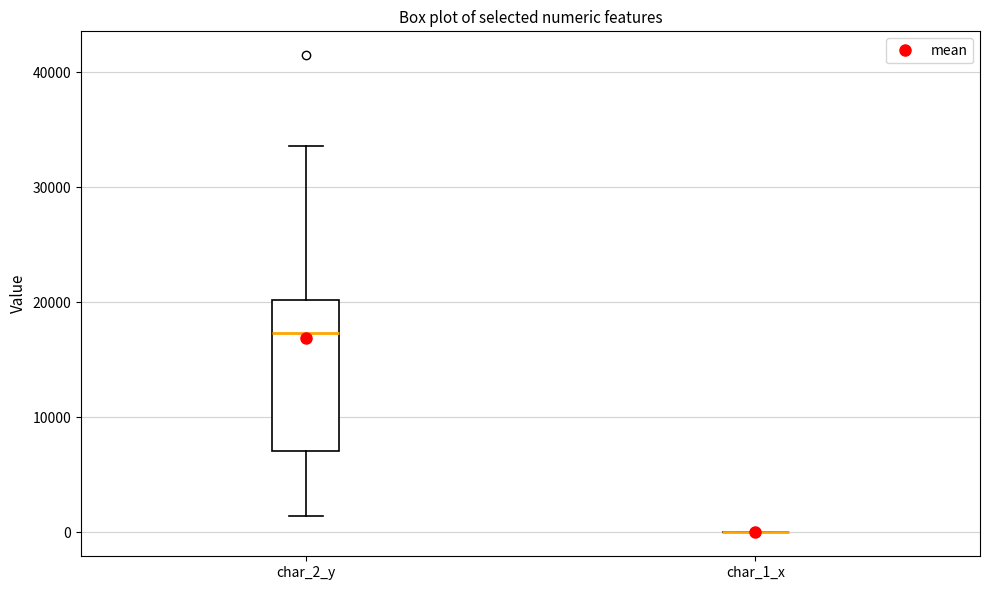

Reading left to right, read every box against the y-axis: the position of its median line, the range the box covers, and the ends of its whiskers. The values are not printed on the chart, so give them approximately, as read against the axis.

char_2_y: median 17000, box 7000 to 20000, whiskers 1000 to 34000
char_1_x: box collapsed to a line at 0, whiskers 0 to 0